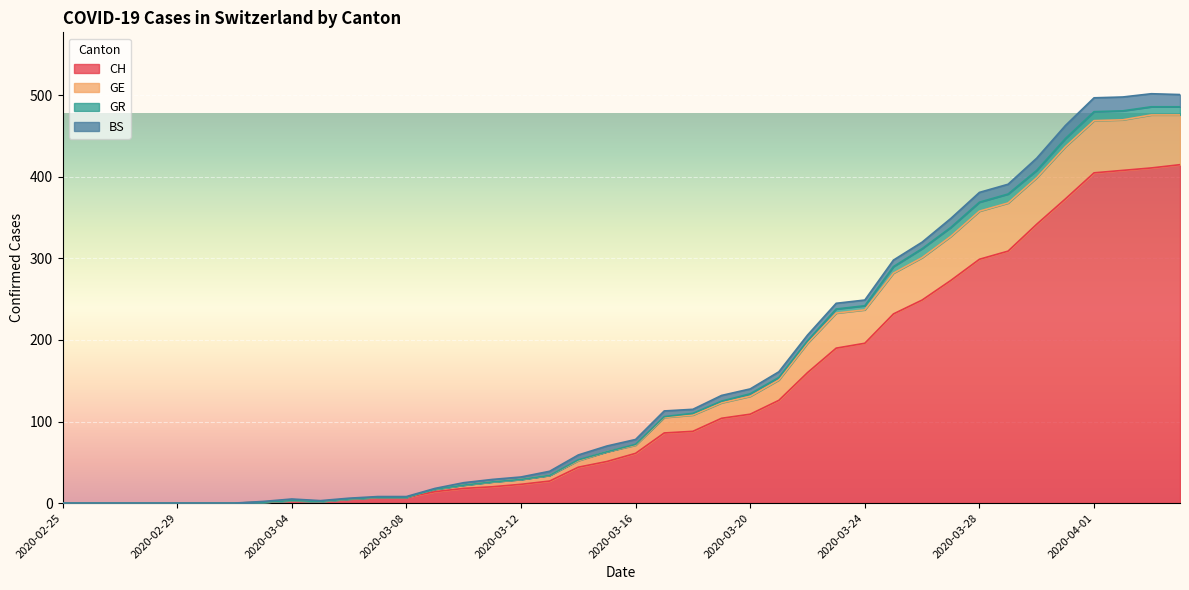

True or false: GE has more than 2 interior local peaks.

False